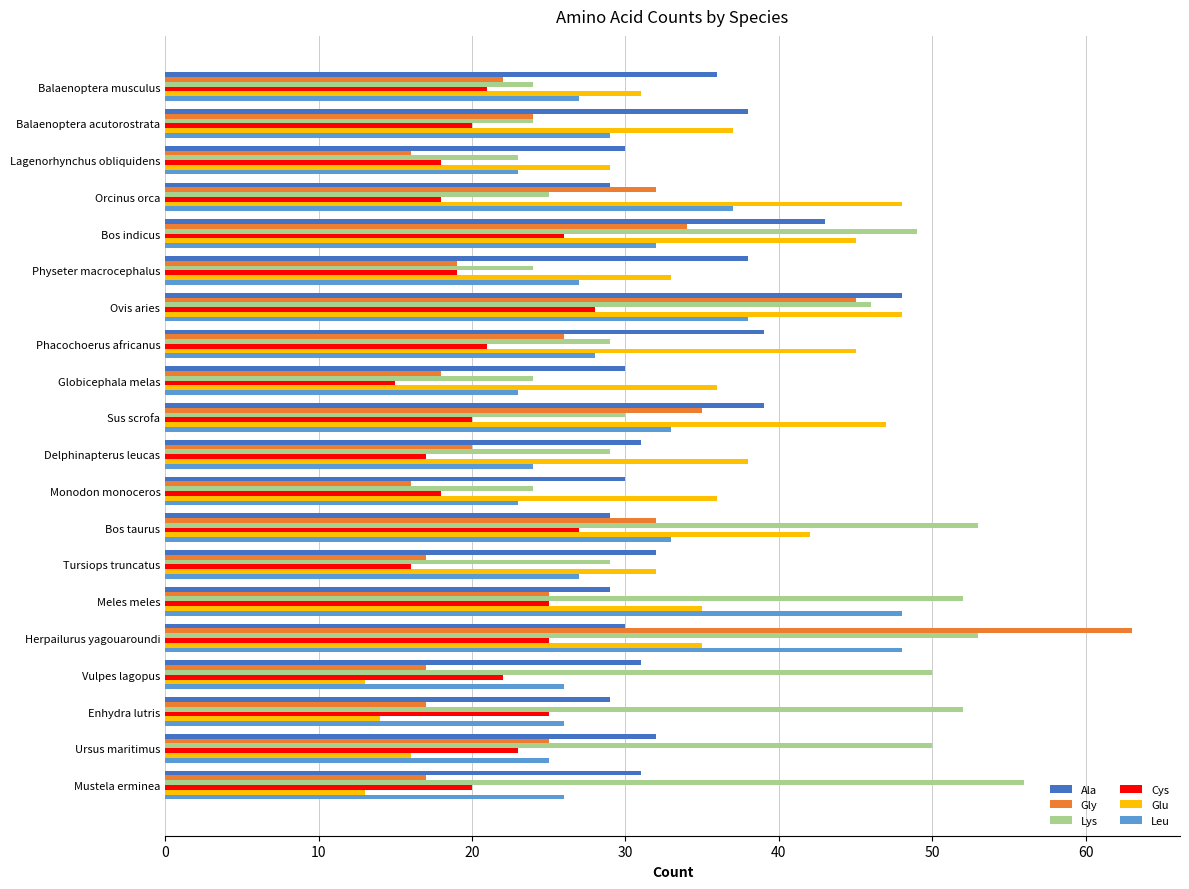

Which series has the widest spread of values?

Gly